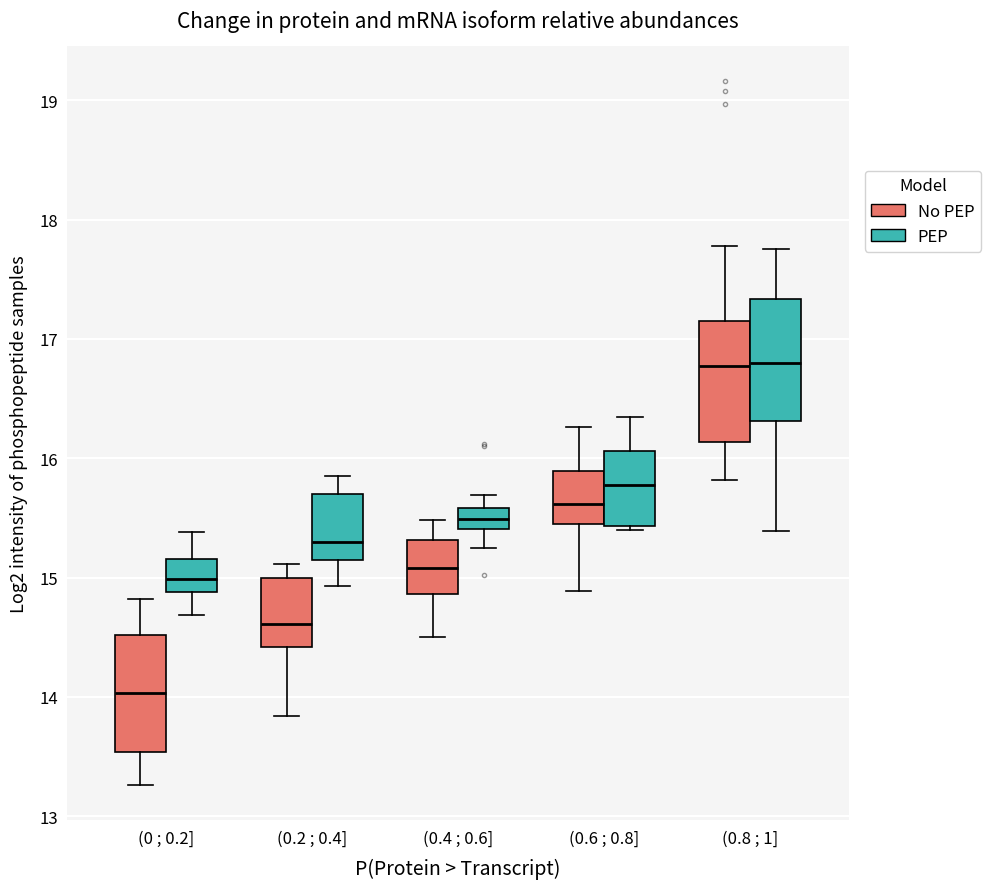

Reading left to right, read every box against the y-axis: the position of its median line, the range the box covers, and the ends of its whiskers. The values are not printed on the chart, so give them approximately, as read against the axis.

(0 ; 0.2] (No PEP): median 14.0, box 13.5 to 14.5, whiskers 13.3 to 14.8
(0 ; 0.2] (PEP): median 15.0, box 14.9 to 15.2, whiskers 14.7 to 15.4
(0.2 ; 0.4] (No PEP): median 14.6, box 14.4 to 15.0, whiskers 13.8 to 15.1
(0.2 ; 0.4] (PEP): median 15.3, box 15.1 to 15.7, whiskers 14.9 to 15.8
(0.4 ; 0.6] (No PEP): median 15.1, box 14.9 to 15.3, whiskers 14.5 to 15.5
(0.4 ; 0.6] (PEP): median 15.5, box 15.4 to 15.6, whiskers 15.2 to 15.7
(0.6 ; 0.8] (No PEP): median 15.6, box 15.5 to 15.9, whiskers 14.9 to 16.3
(0.6 ; 0.8] (PEP): median 15.8, box 15.4 to 16.1, whiskers 15.4 (just below the box's lower edge) to 16.3
(0.8 ; 1] (No PEP): median 16.8, box 16.1 to 17.2, whiskers 15.8 to 17.8
(0.8 ; 1] (PEP): median 16.8, box 16.3 to 17.3, whiskers 15.4 to 17.8